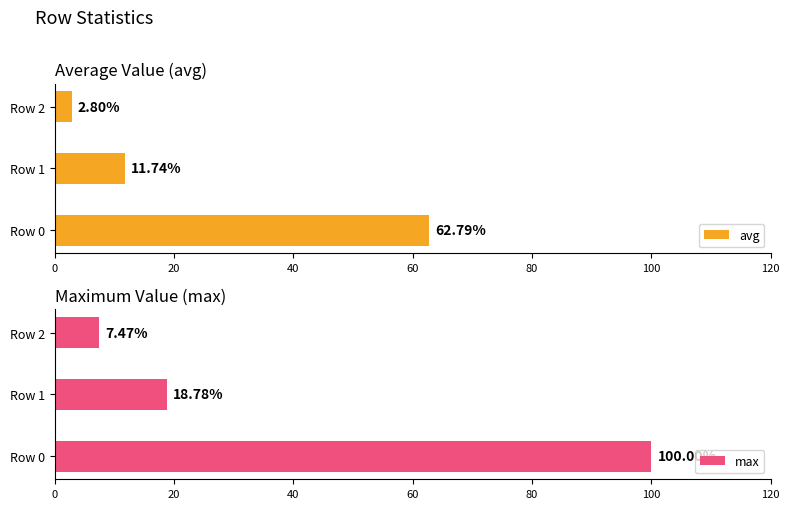

List the series in order of their overall mean, lowest first.

avg, max